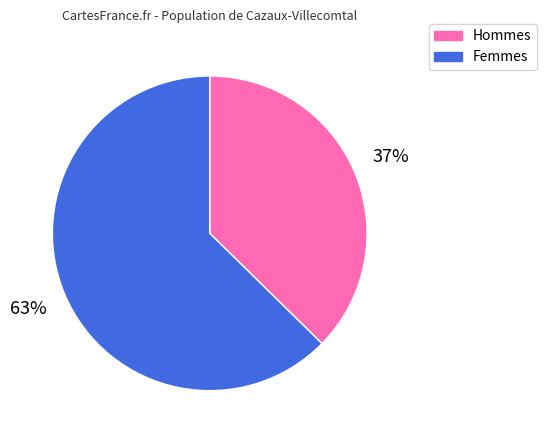

How many slices are in this pie chart?

2